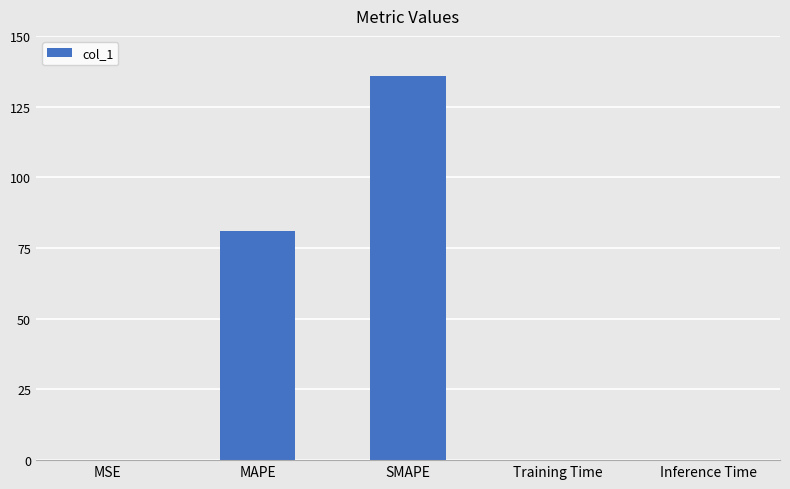

What is the change in value from MSE to MAPE?

+80.7